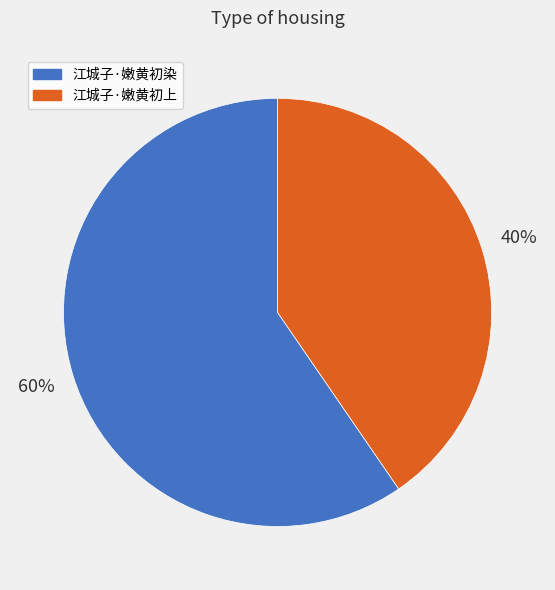

To the nearest percent, what is the average slice percentage?

50%